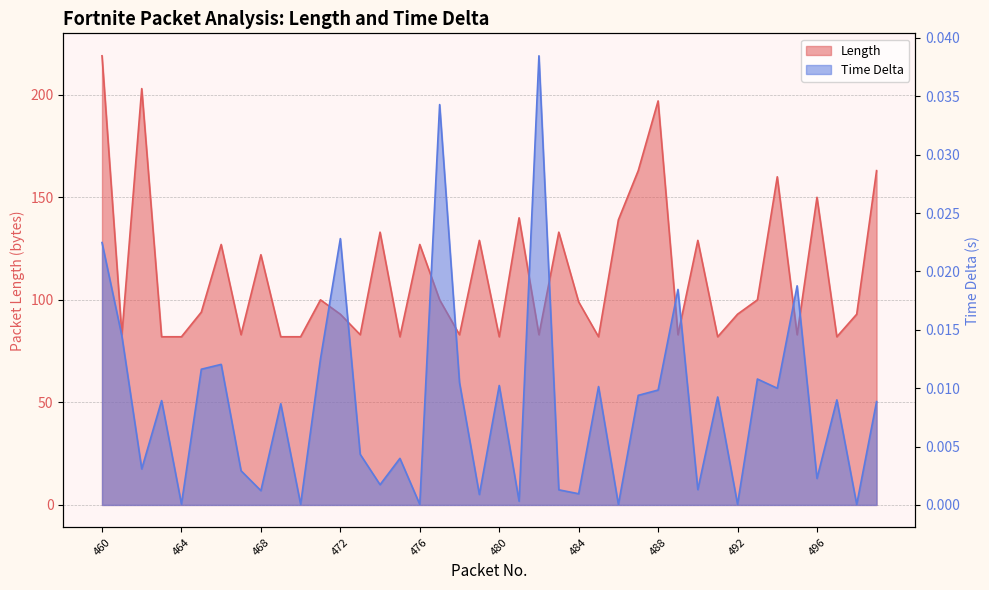

How many lines are shown in the chart?

2